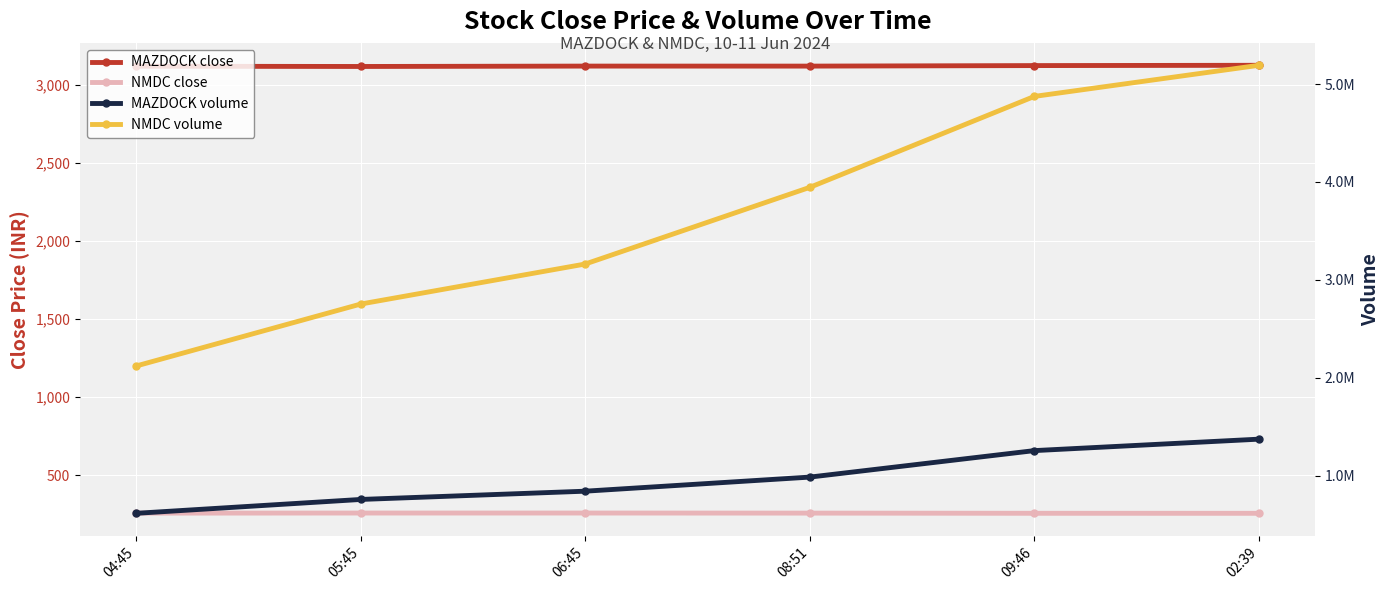

How many values in the NMDC close series are below 256?

3